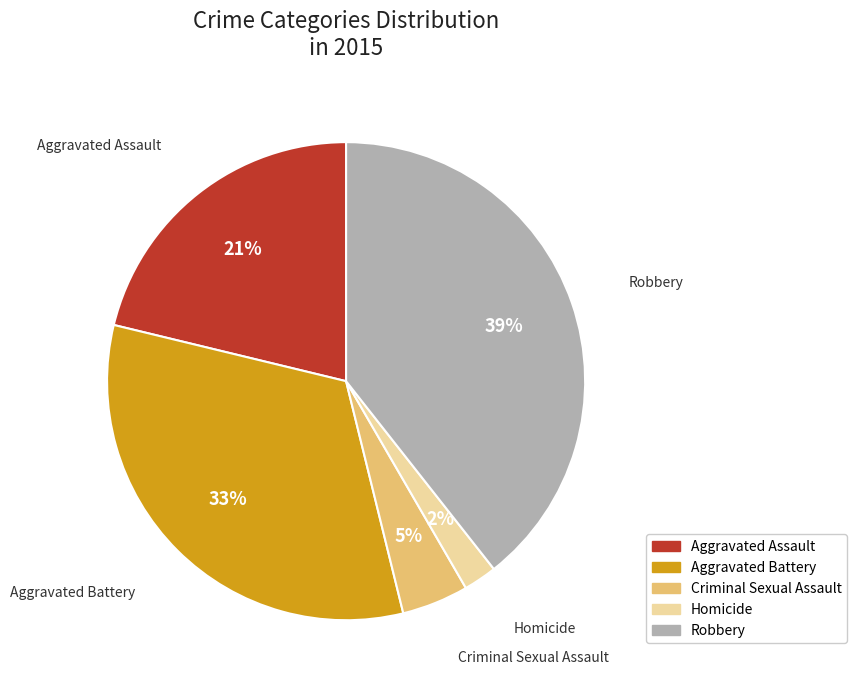

Count the number of slices in the pie.

5